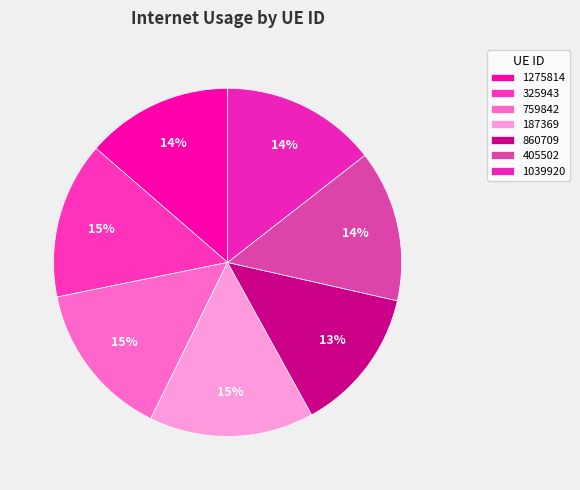

To the nearest percent, what percentage of the pie is 860709?

13%